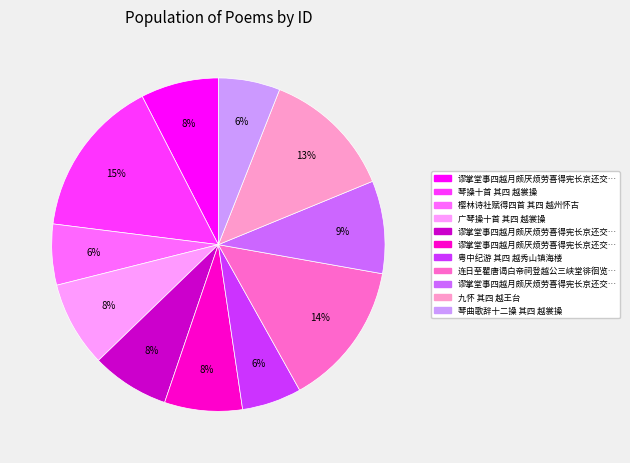

Is there a majority slice in this chart?

No